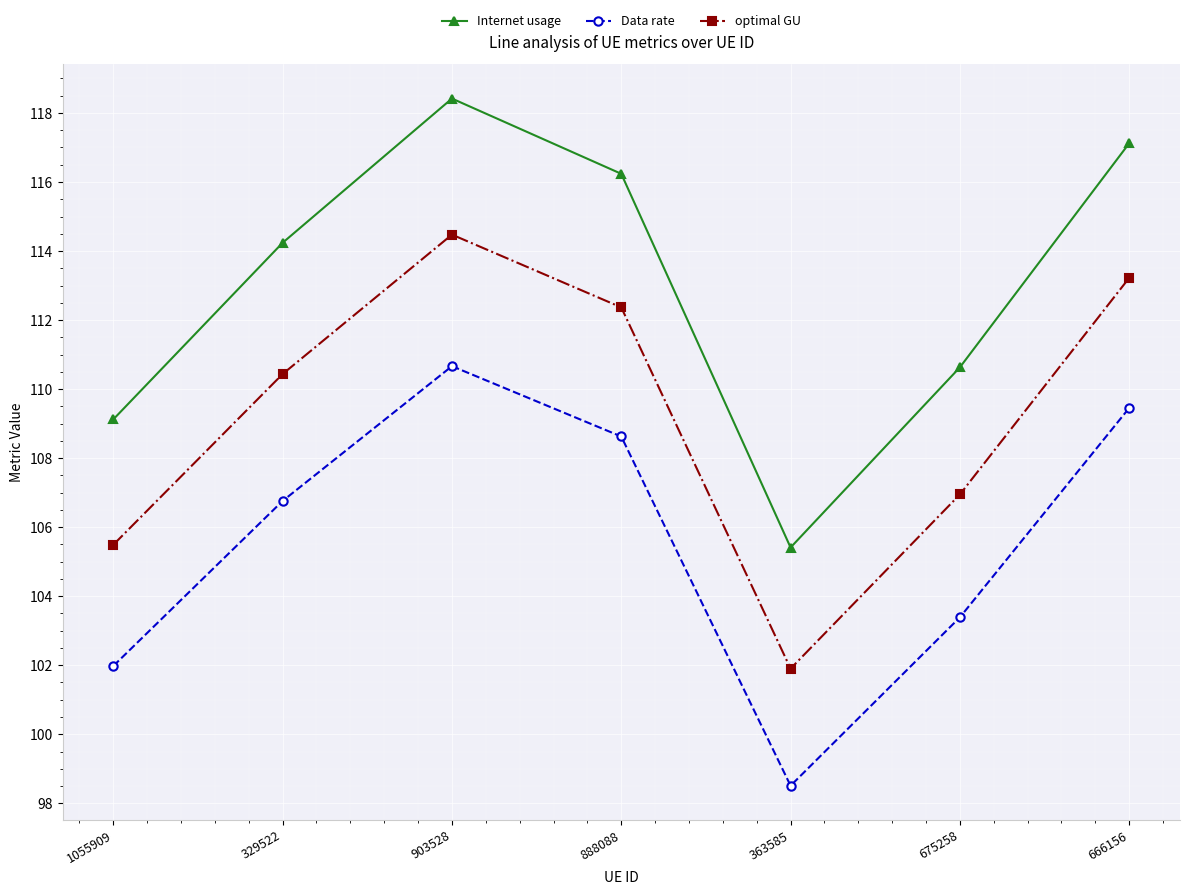

What is the value of the optimal GU point at the 7th from the left?

113.2